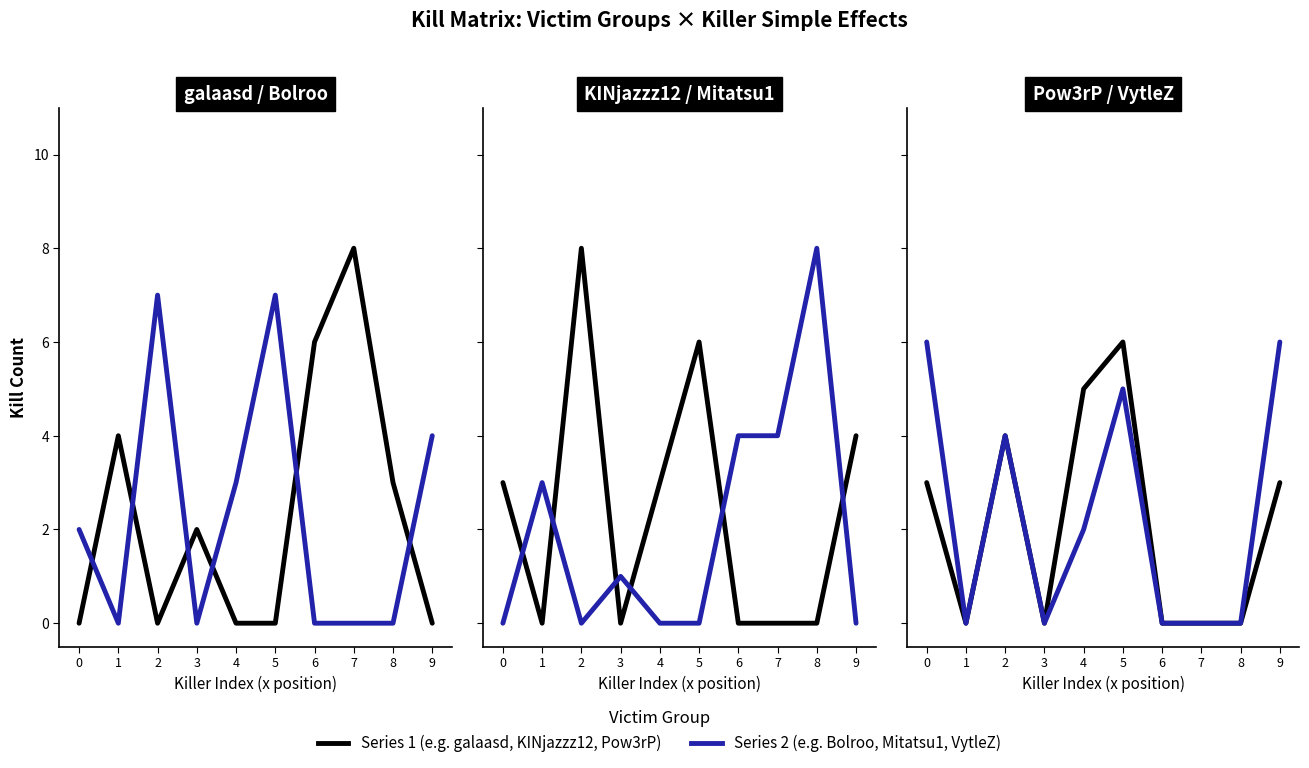

Does the chart display data point markers on the line(s)?

No